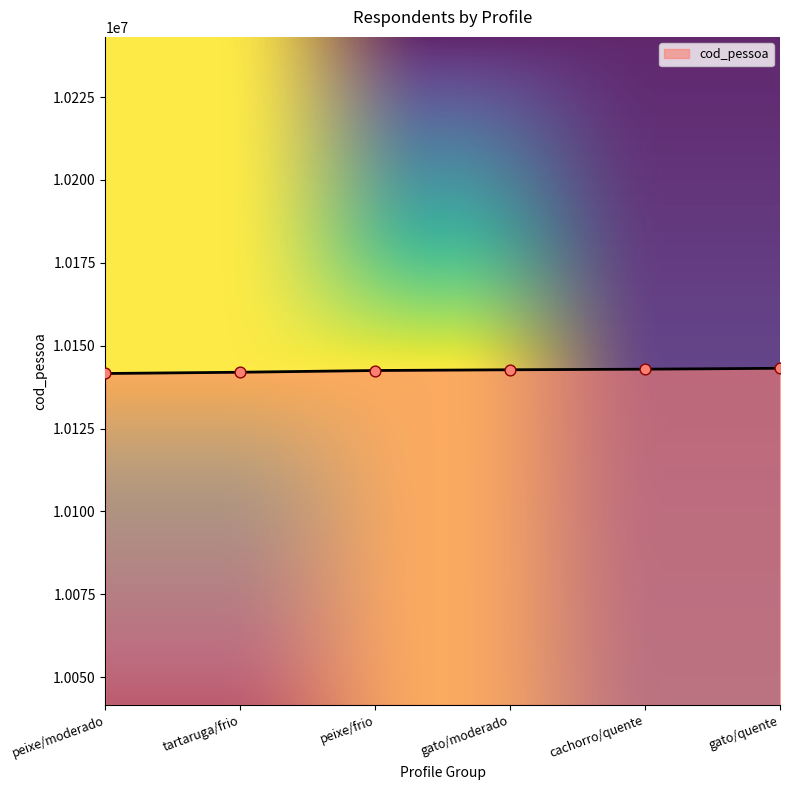

Approximately how many times larger is the value at tartaruga/frio compared to peixe/frio?

1.0